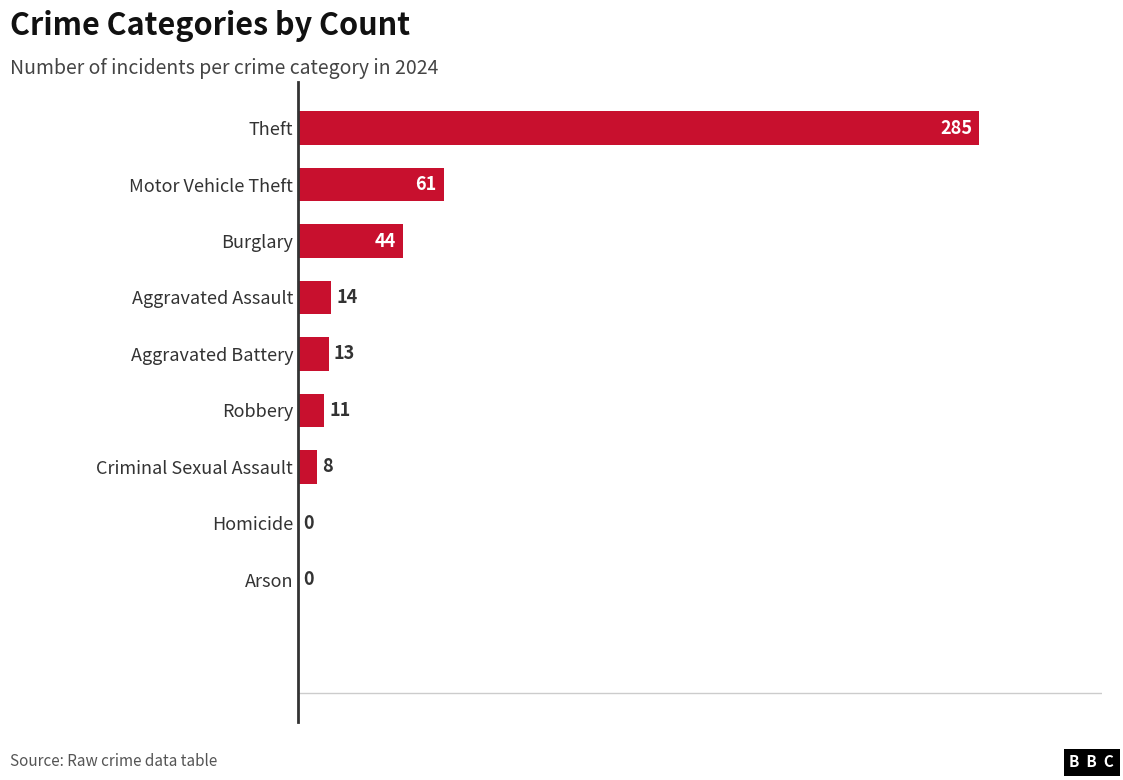

What value does the data have at Theft, to the nearest 5?

285